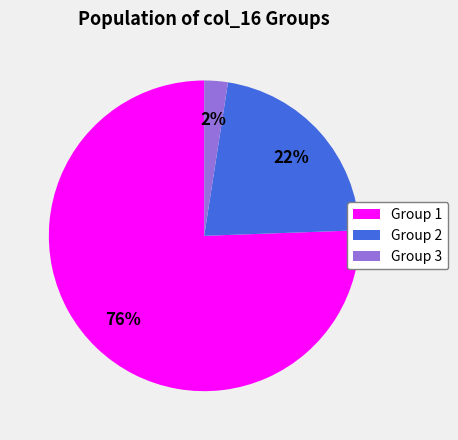

True or false: Group 3 accounts for 2% of the total.

True